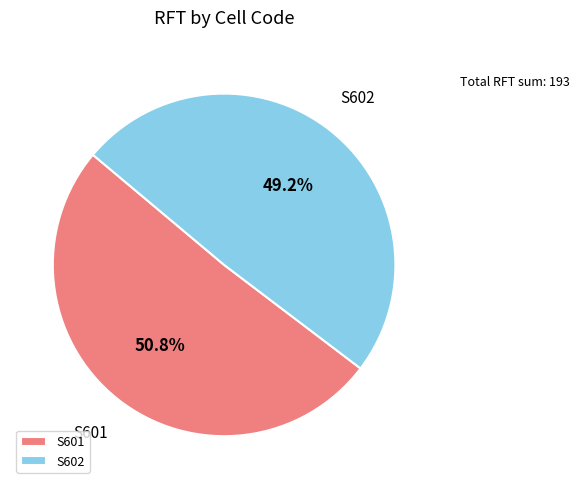

What percentage is the S601 slice, to the nearest percent?

51%